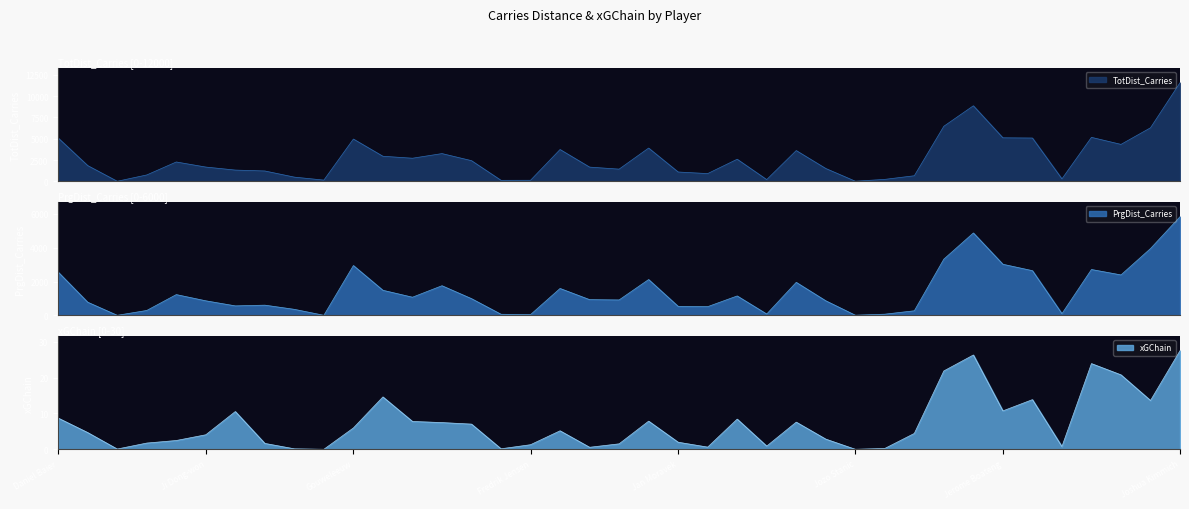

What is the average value of the xGChain series?

7.2